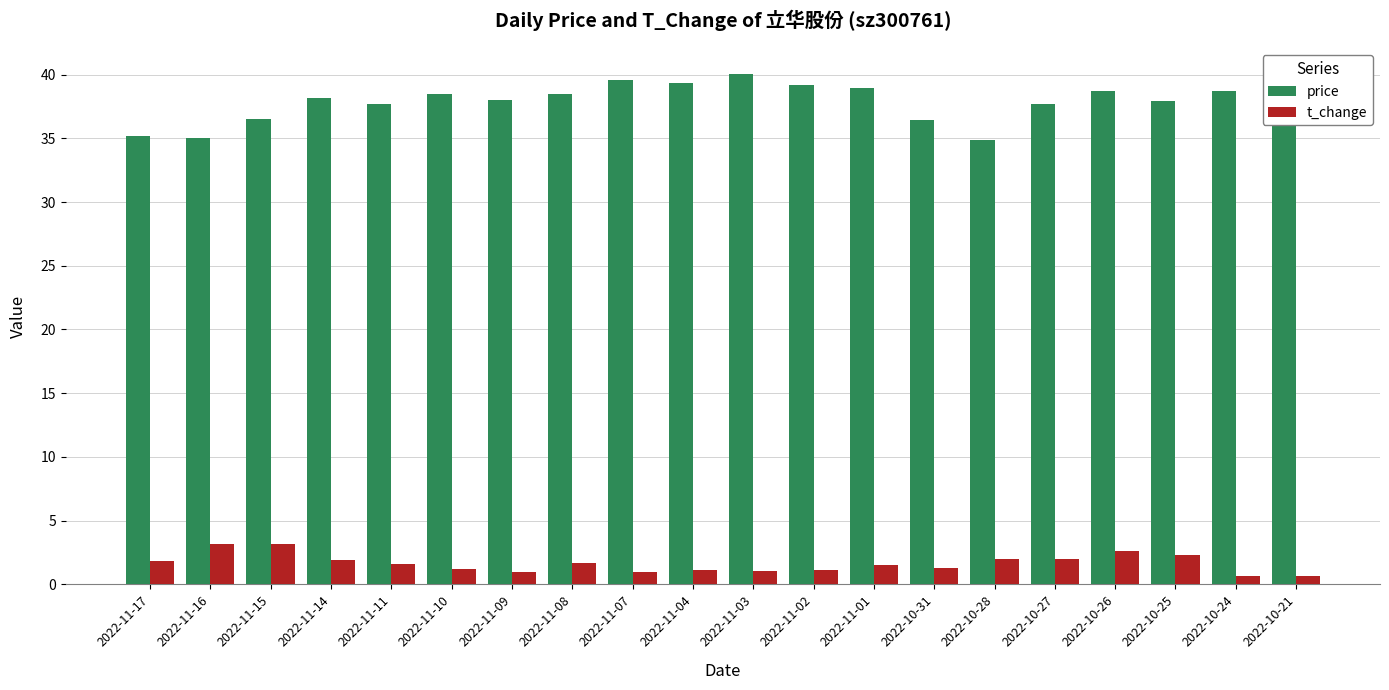

Count the number of data series in this chart.

2